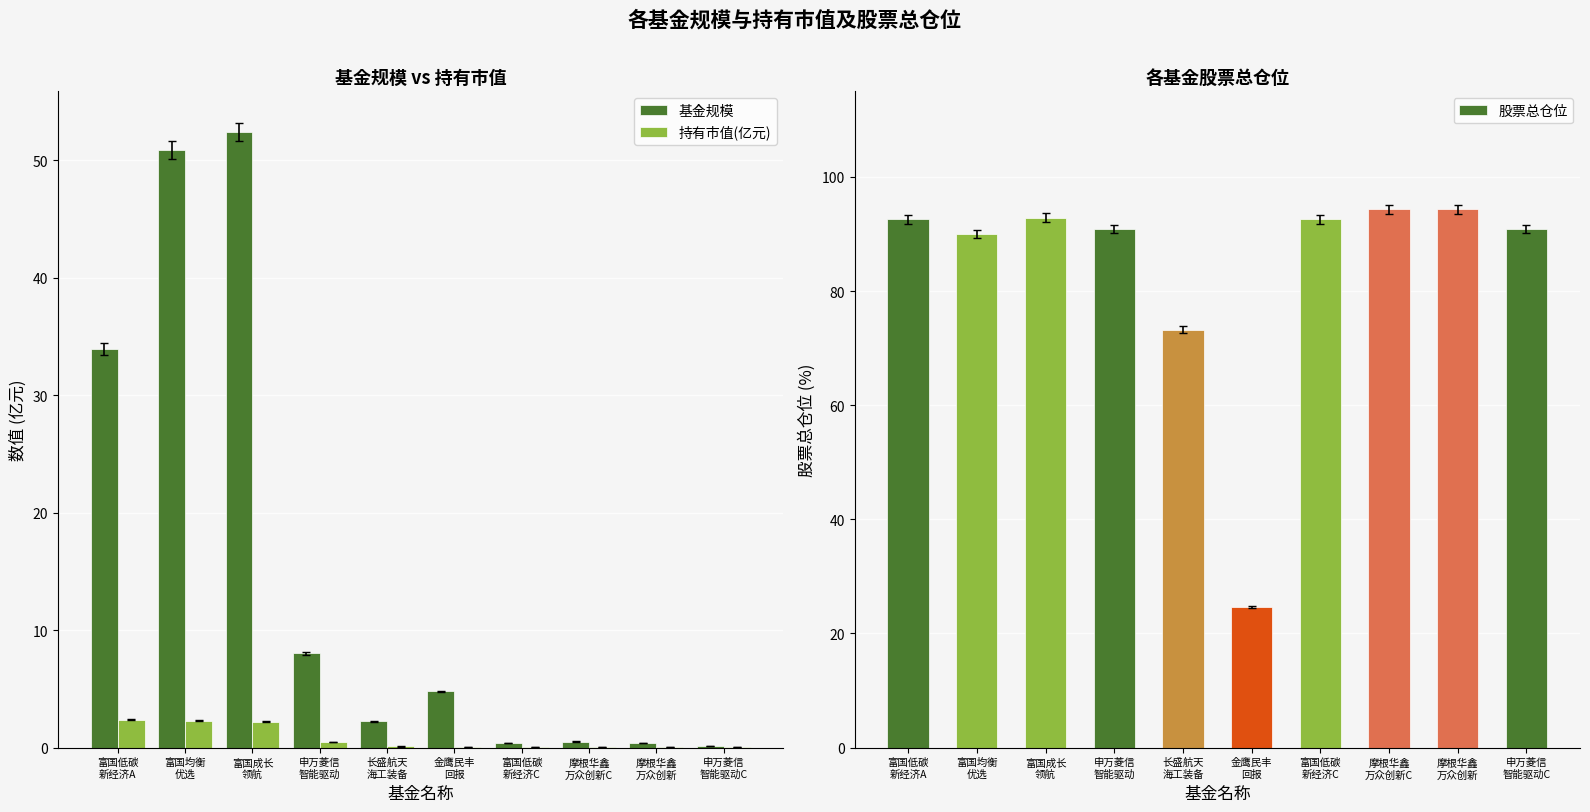

What is the label of the 8th bar from the right?

富国成长
领航